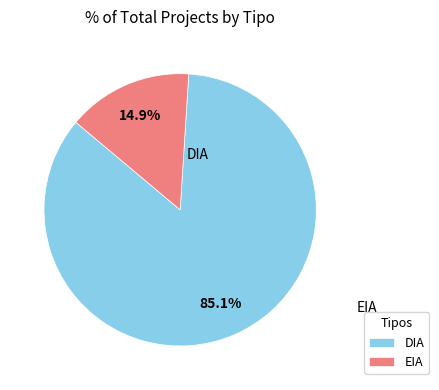

Is the sum of EIA and DIA greater than half?

Yes